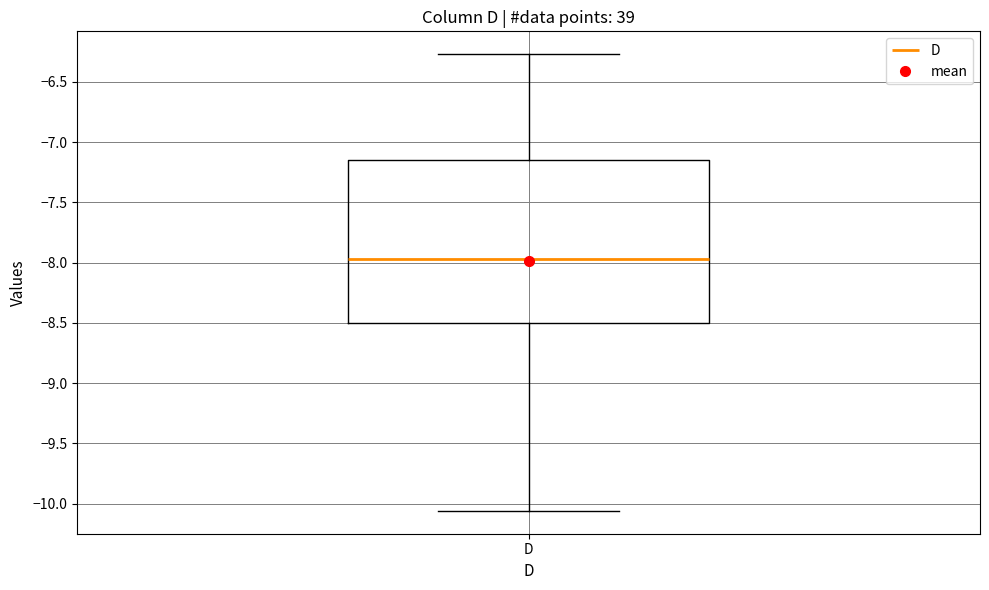

Read this box plot against the y-axis: the position of the median line, the range covered by the box, and the ends of both whiskers. The values are not printed on the chart, so give them approximately, as read against the axis.

median -7.95, box -8.50 to -7.15, whiskers -10.05 to -6.25